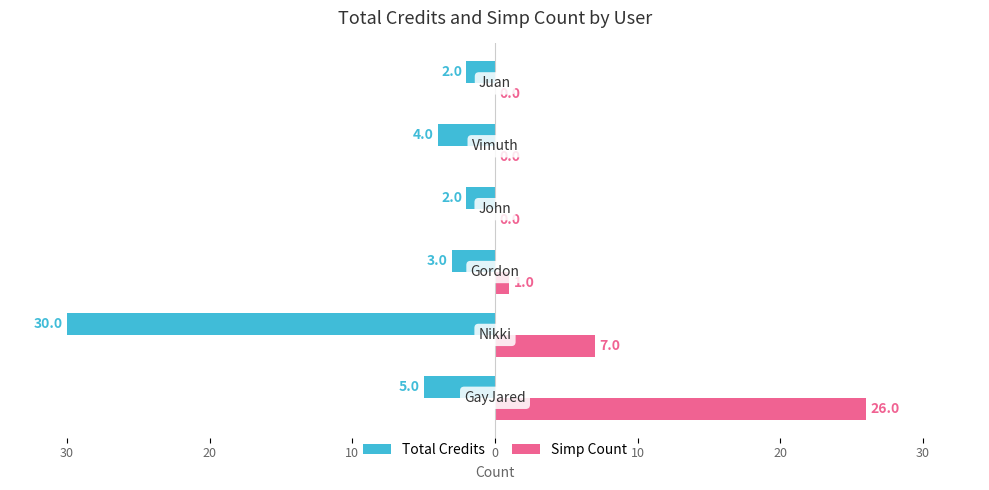

What are all the series names shown in the legend?

Total Credits, Simp Count